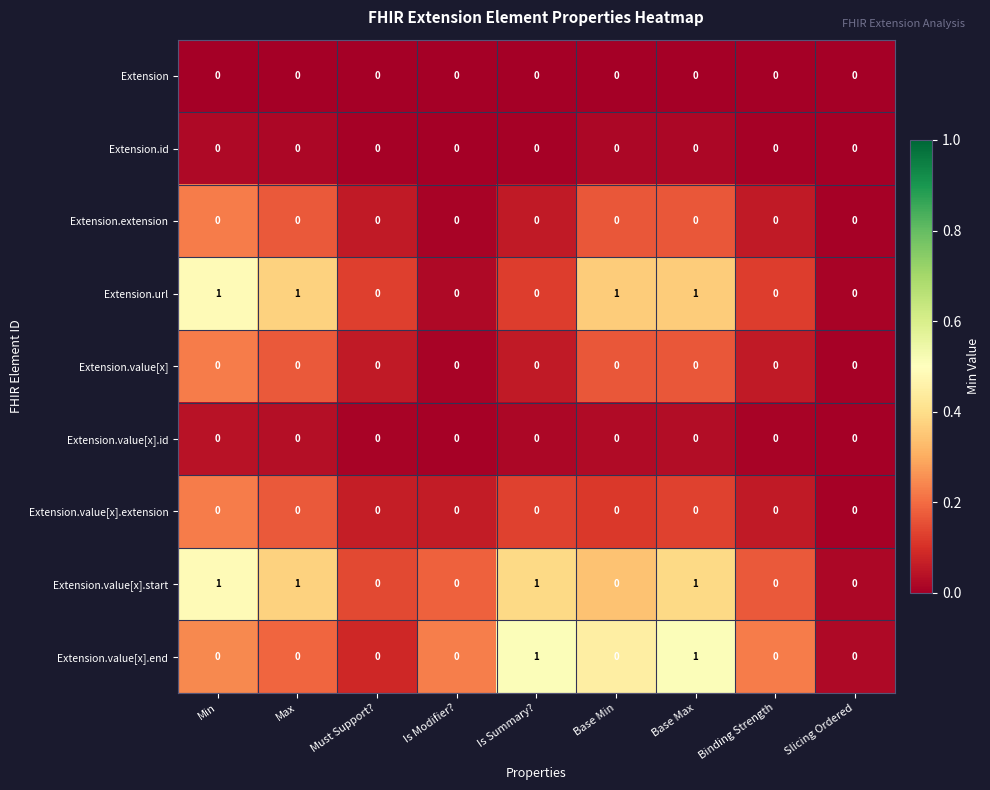

At which category is the sum across all series the highest?

Base Max